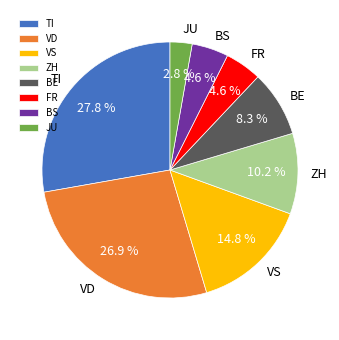

Is there any slice that represents more than half of the pie?

No